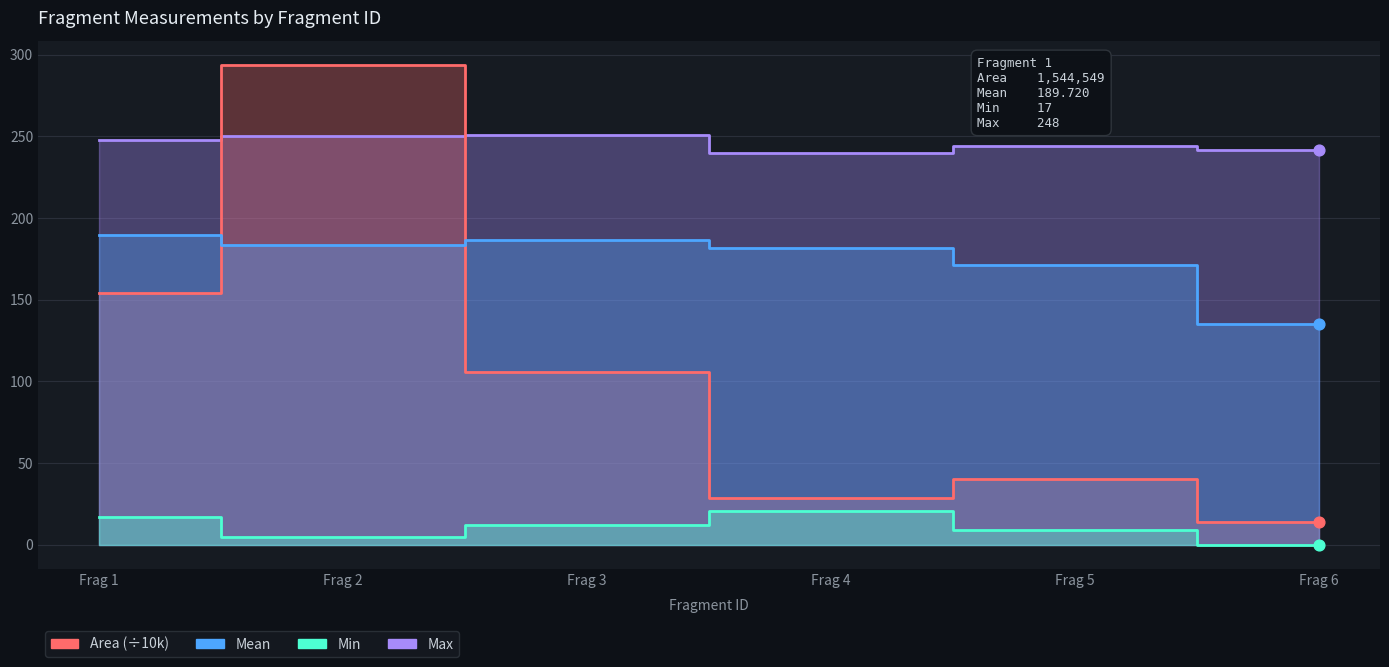

Which series has the largest total across all categories?

Max